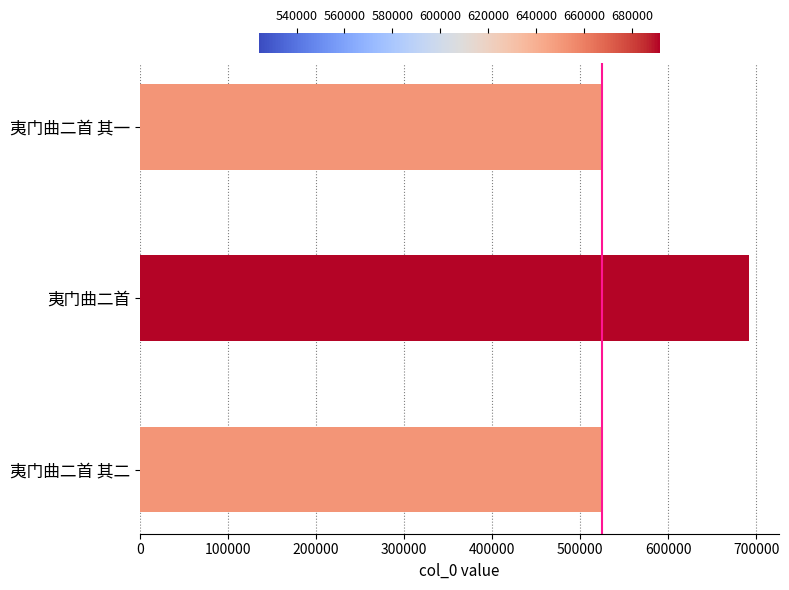

How many categories are shown in the chart?

3